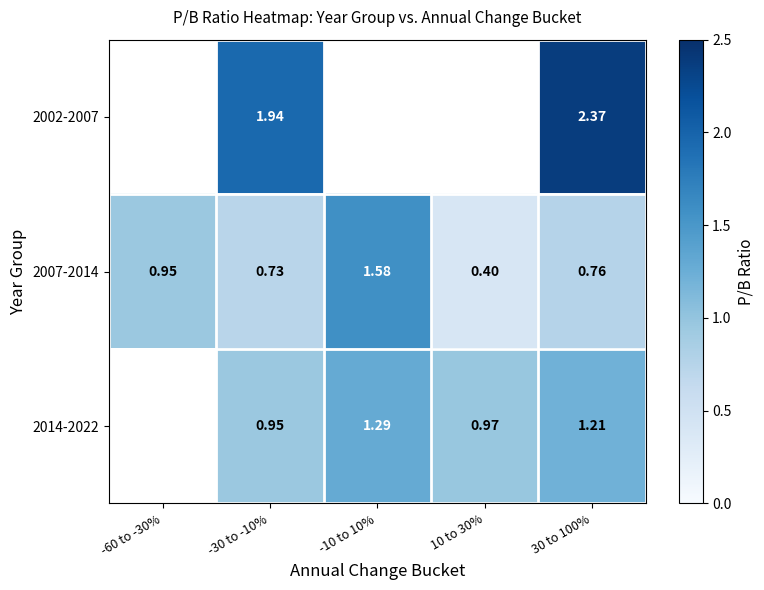

True or false: 2007-2014 has a value of 0.8 at 30 to 100%.

True